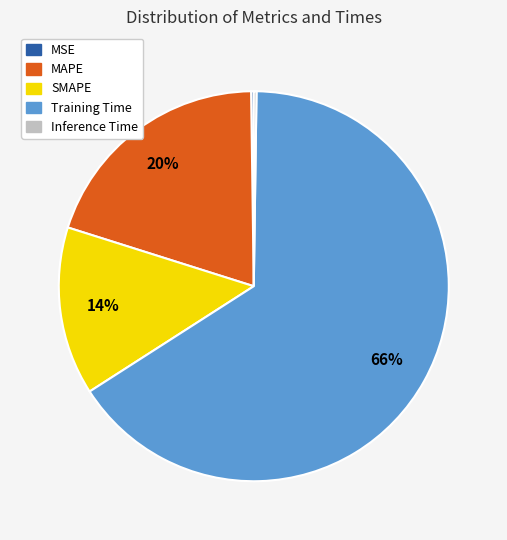

Is it true that MAPE is 20% of the pie?

True